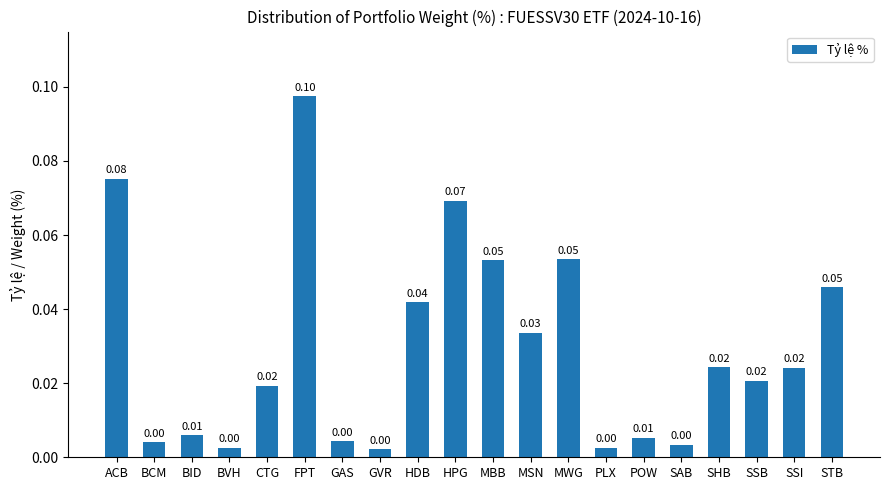

What position from the left is SAB?

16